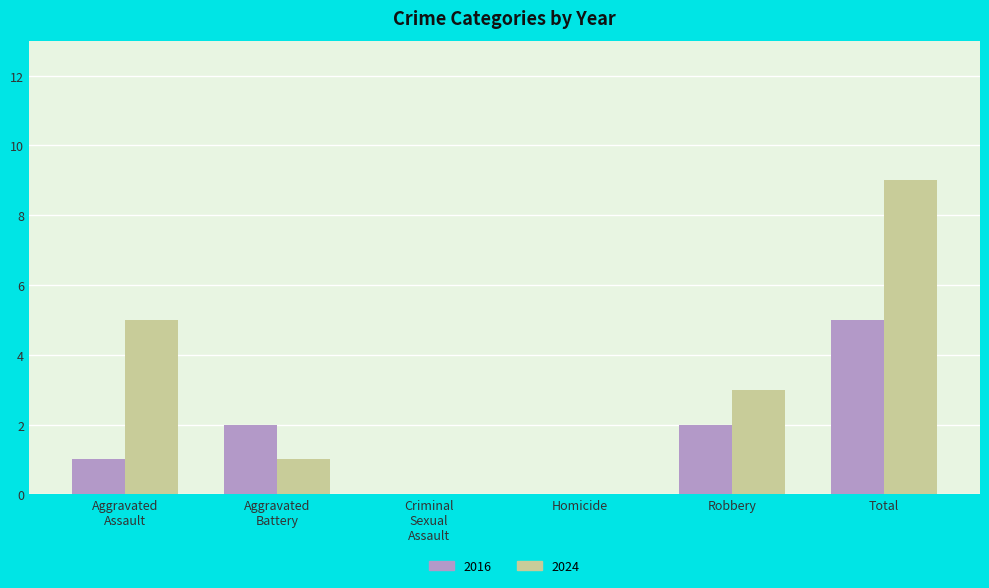

What is the greatest value displayed?

9